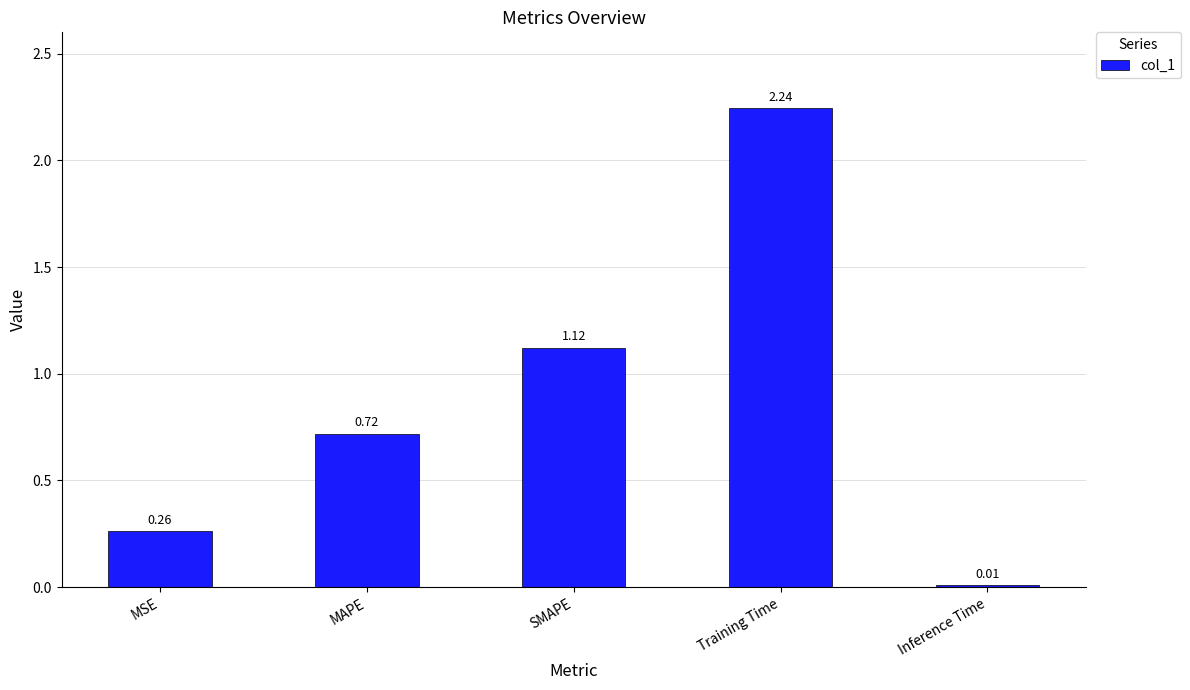

What is the sum of the values at Training Time and MSE?

2.5